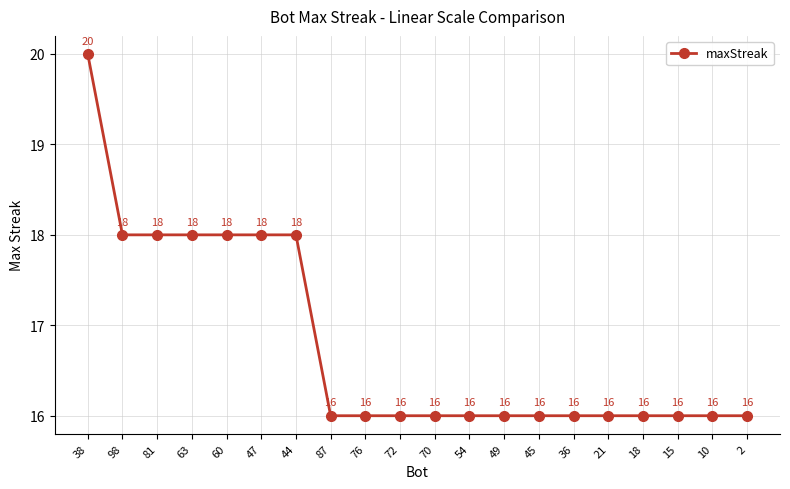

Between 60 and 38, which is larger?

38